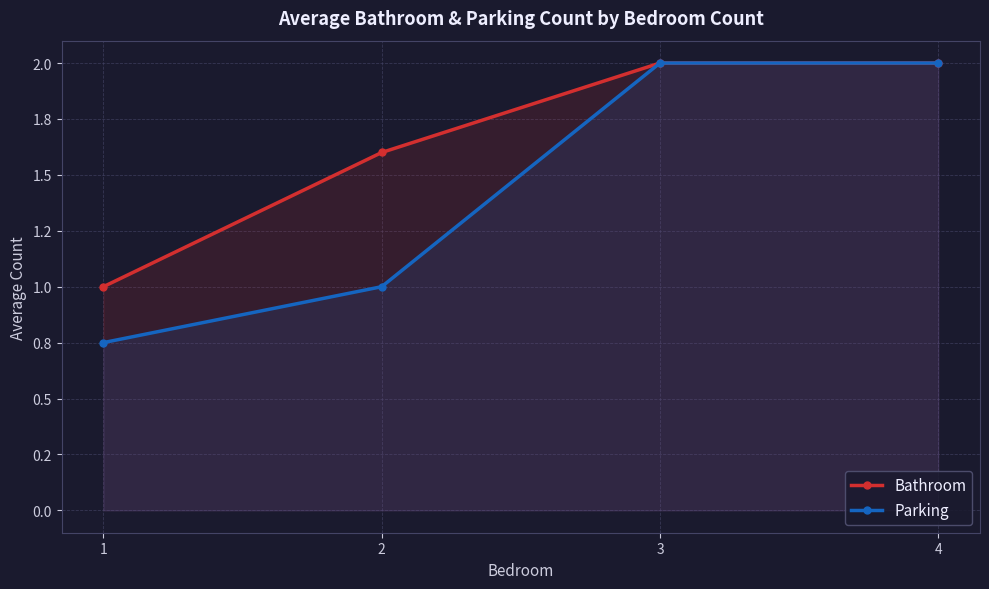

What is the value of the Bathroom point at the 4th from the left?

2.0